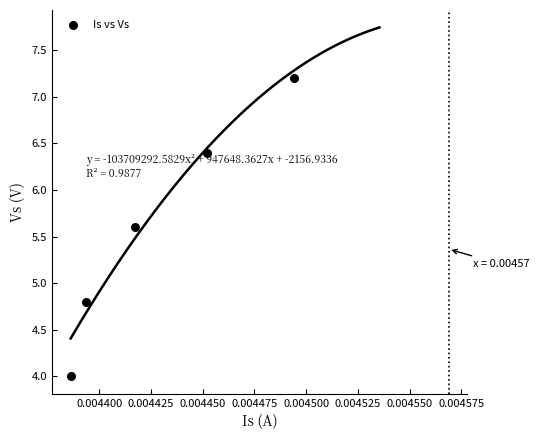

What is the range of Y values (max minus min)?

3.2